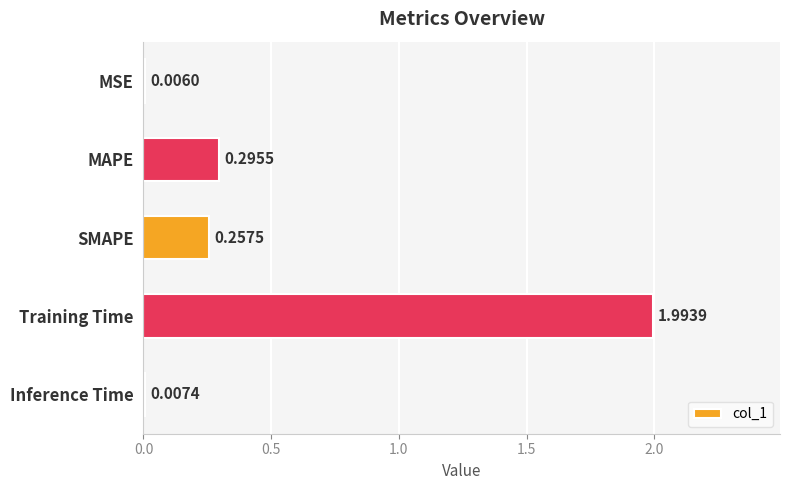

What is the sum of the values at MSE and Training Time?

2.0